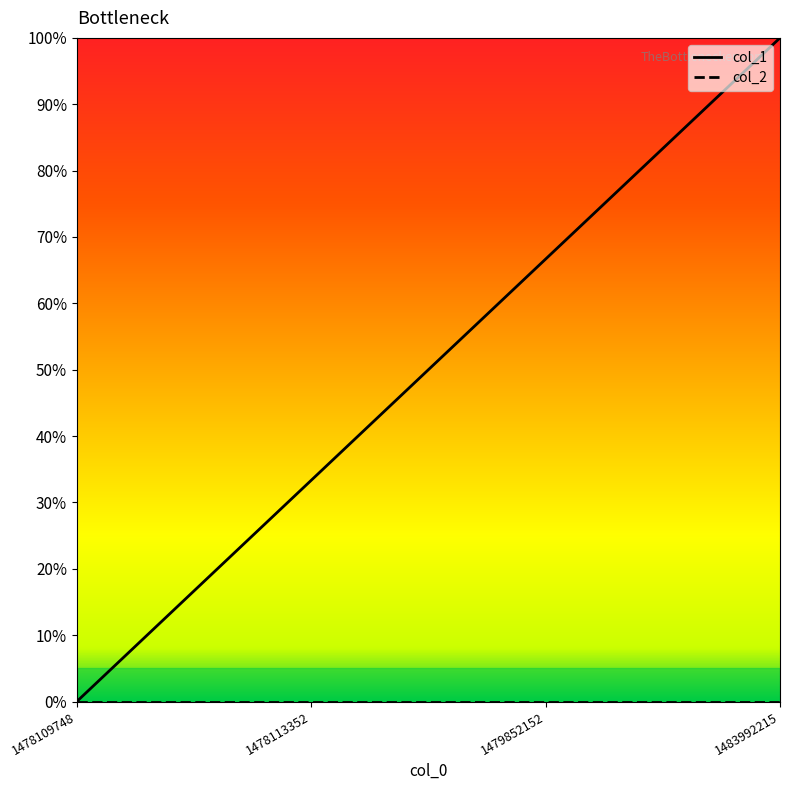

Is this an area chart (filled region under the line)?

No